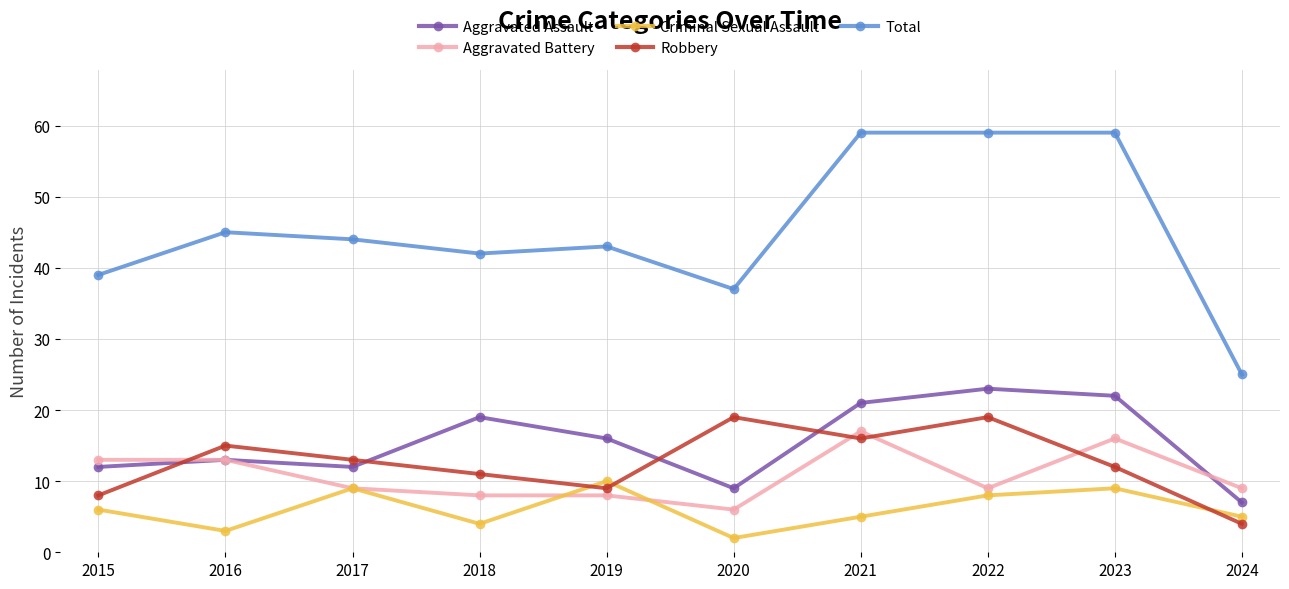

Between 2020 and 2021, which series saw the biggest shift?

Total